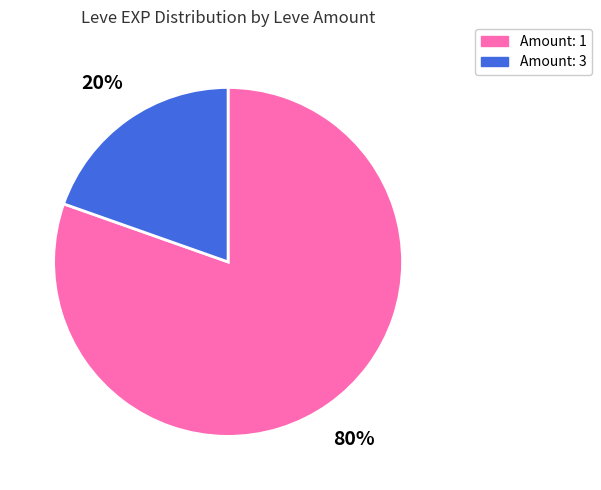

To the nearest percent, what is the average slice percentage?

50%